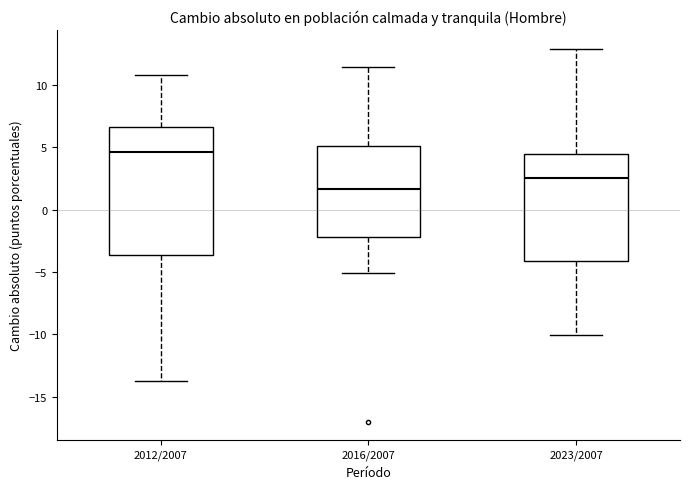

Reading left to right, transcribe this box plot: for each box, give where its median line is, the range the box spans, and where its two whiskers end, as read against the y-axis. The values are not printed on the chart, so give them approximately, as read against the axis.

2012/2007: median 4.5, box -3.5 to 6.5, whiskers -13.5 to 11.0
2016/2007: median 1.5, box -2.0 to 5.0, whiskers -5.0 to 11.5
2023/2007: median 2.5, box -4.0 to 4.5, whiskers -10.0 to 13.0